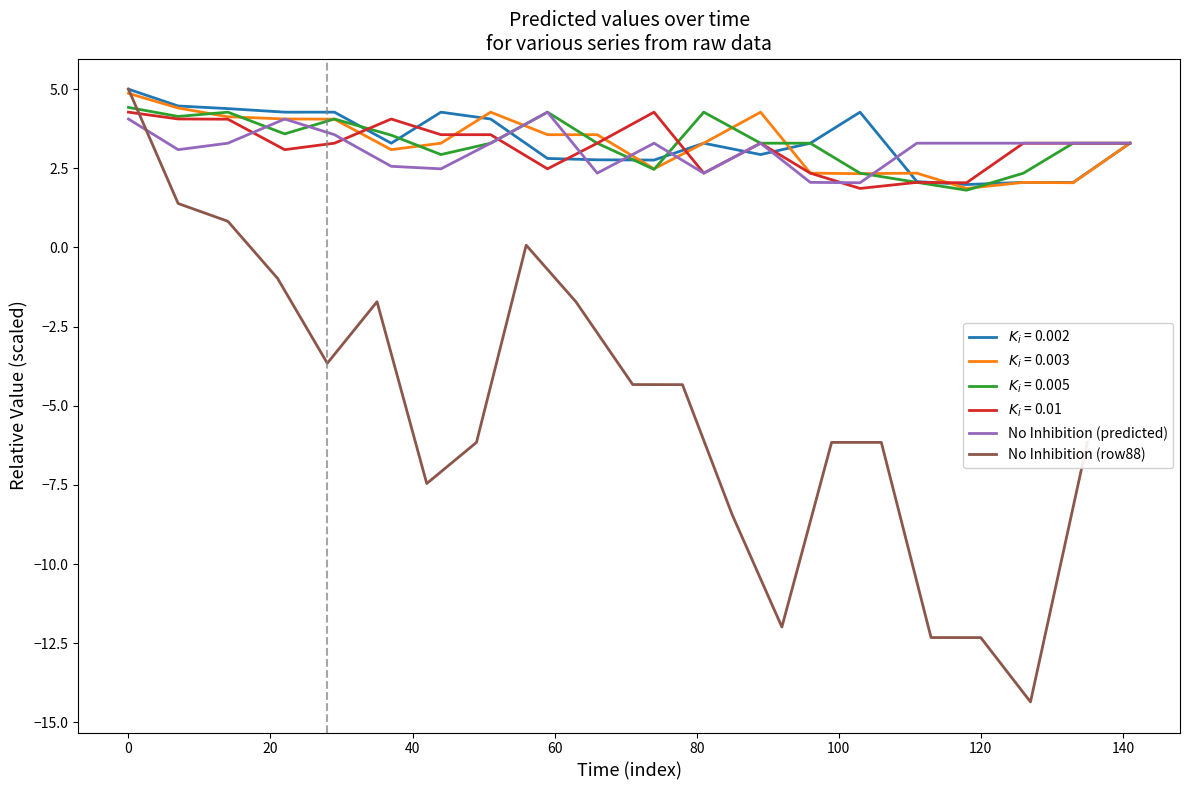

At which label does No Inhibition (row88) first exceed -4?

0